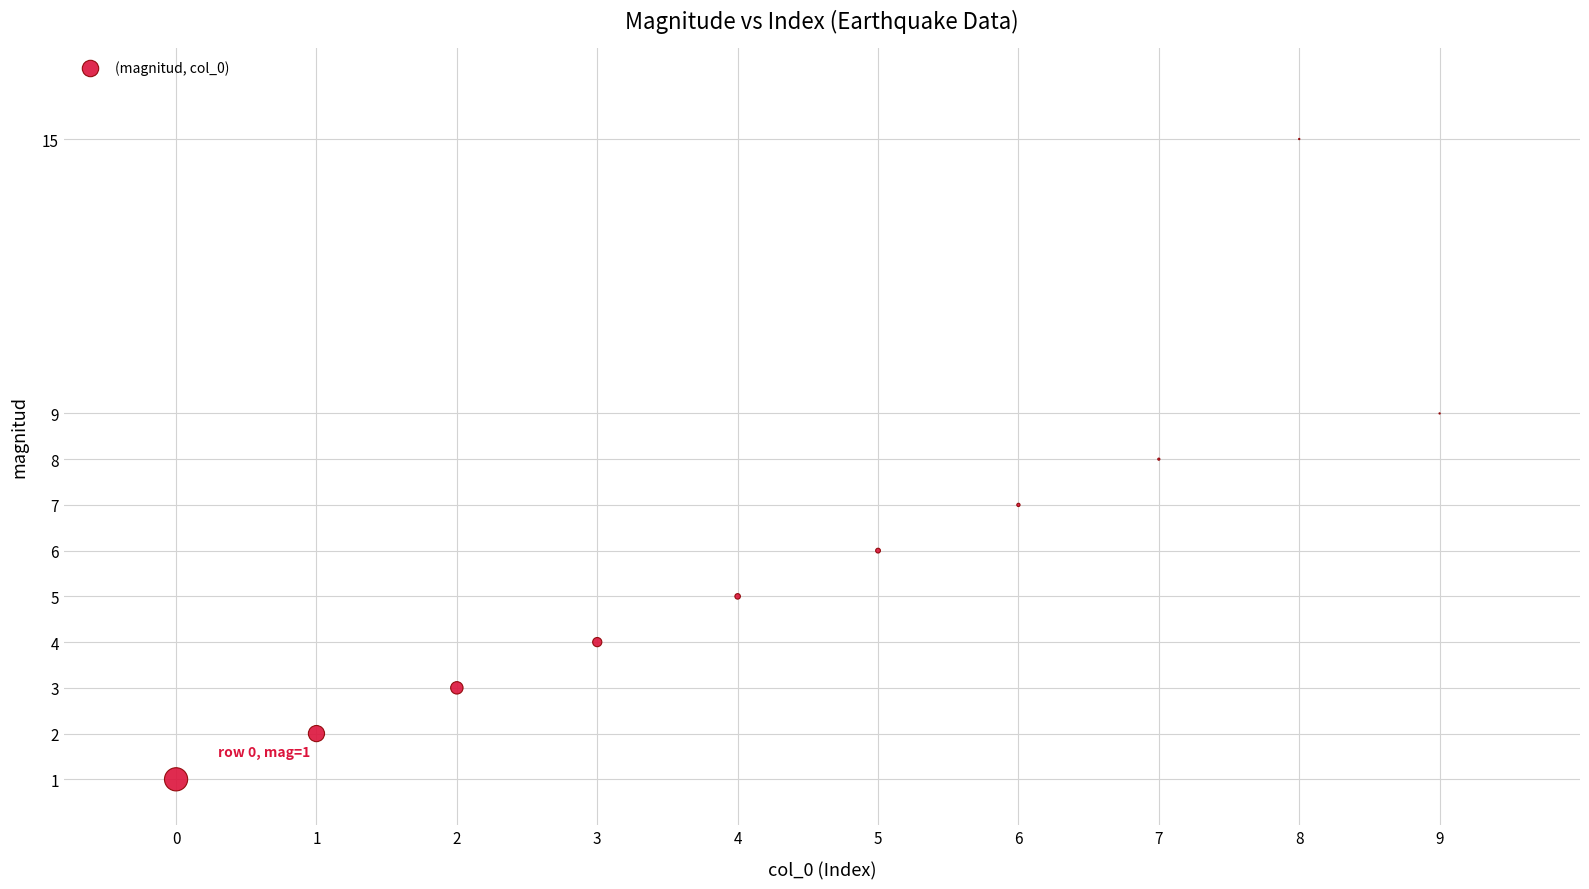

What is the average Y value?

6